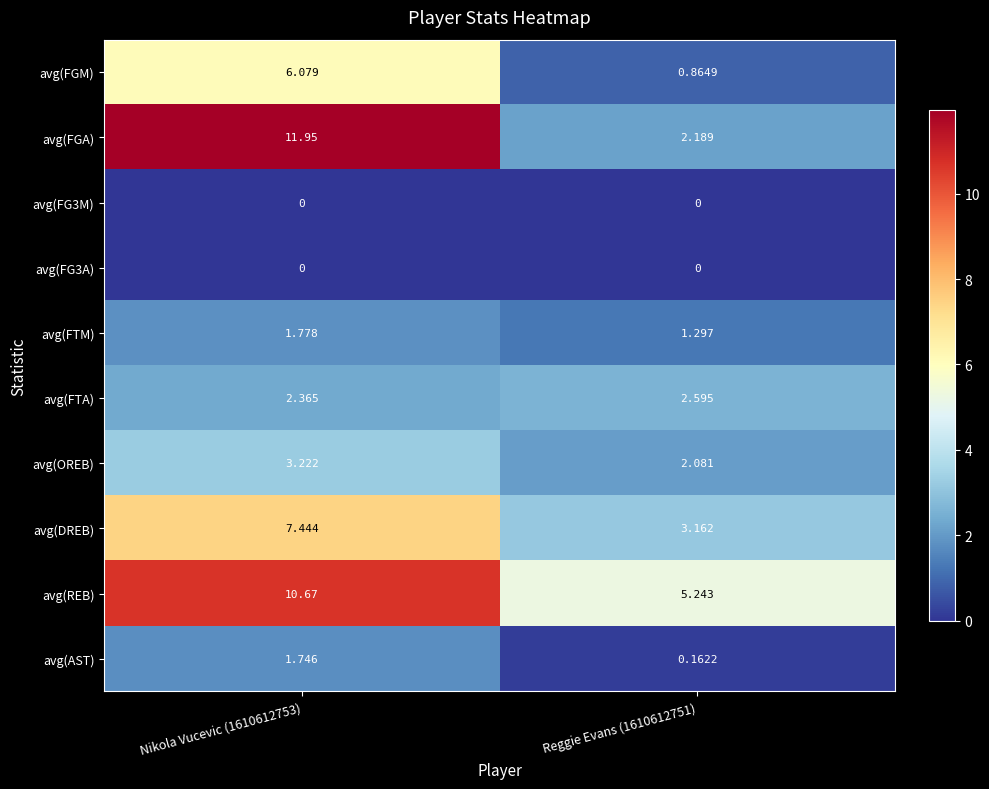

Which series has the largest total across all categories?

avg(REB)